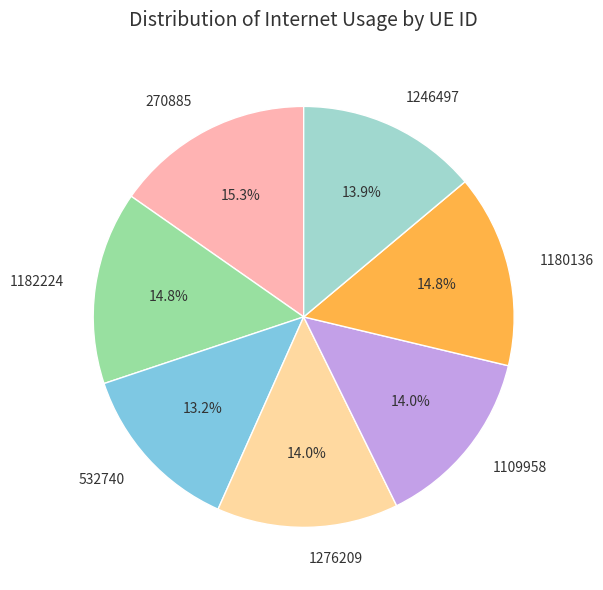

What is the smallest slice in the pie chart?

532740